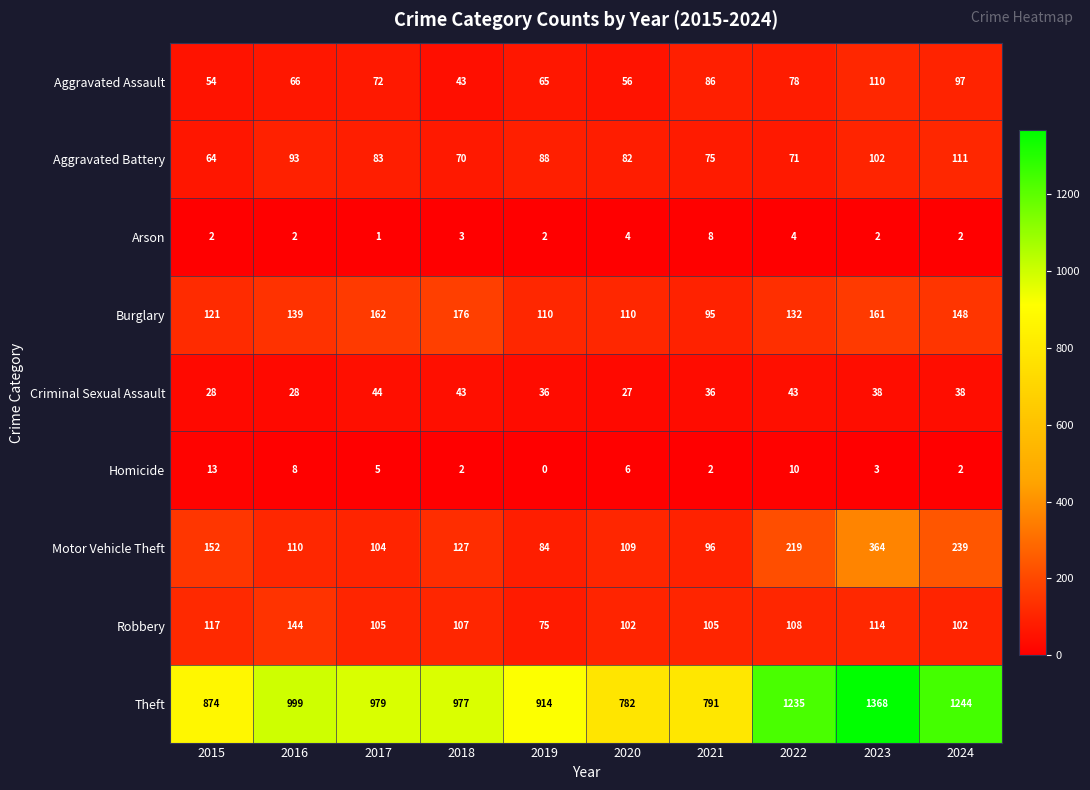

Which series has the largest range (max minus min)?

Theft